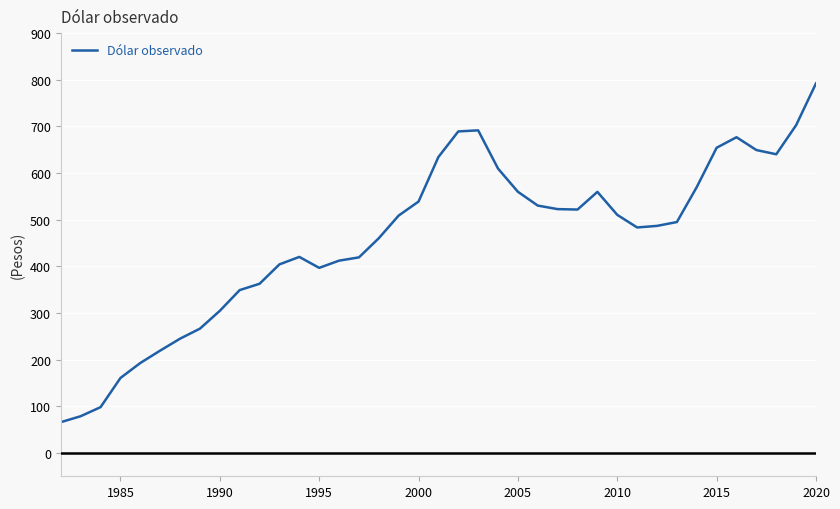

What is the difference between the maximum and minimum values?

726.2